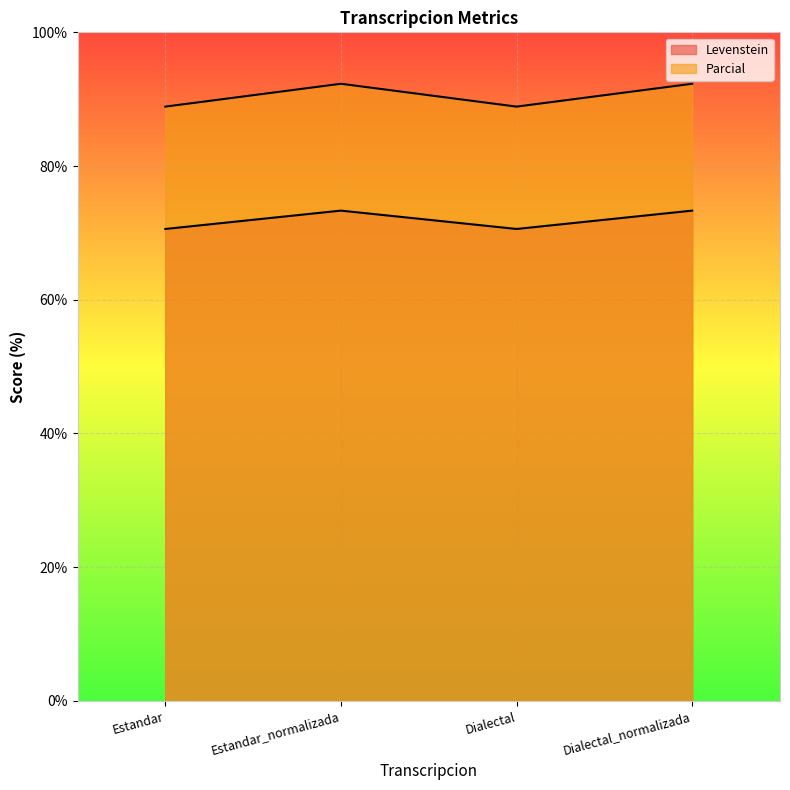

True or false: Levenstein and Parcial cross at least once.

False